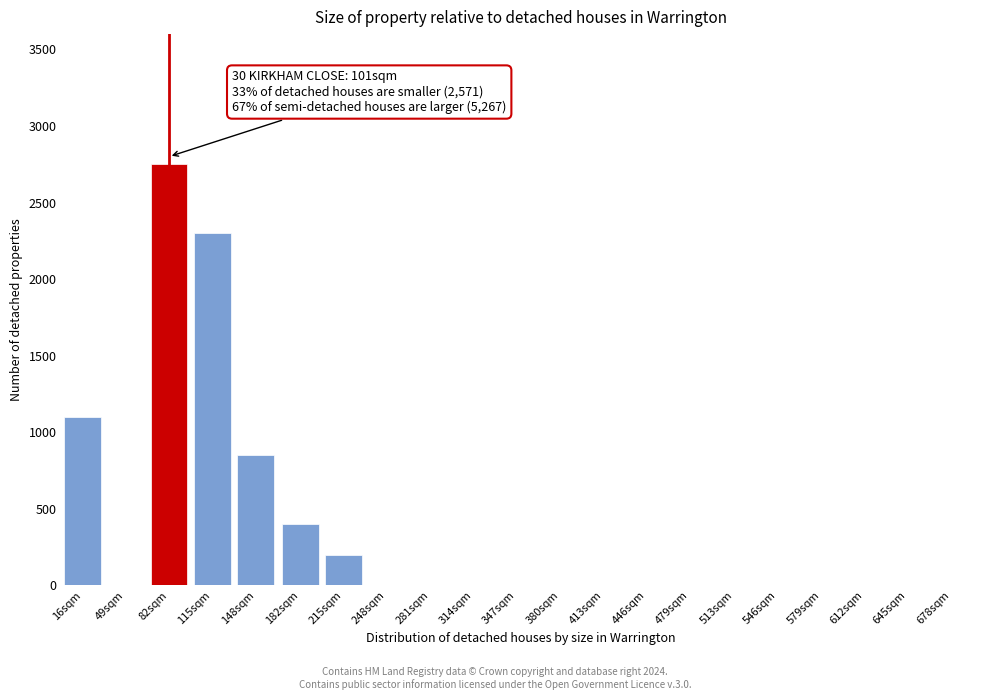

Reading right to left, transcribe all the data shown in this chart.

678sqm=0	645sqm=0	612sqm=0	579sqm=0	546sqm=0	513sqm=0	479sqm=0	446sqm=0	413sqm=0	380sqm=0	347sqm=0	314sqm=0	281sqm=0	248sqm=0	215sqm=200	182sqm=400	148sqm=850	115sqm=2300	82sqm=2750	49sqm=0	16sqm=1100